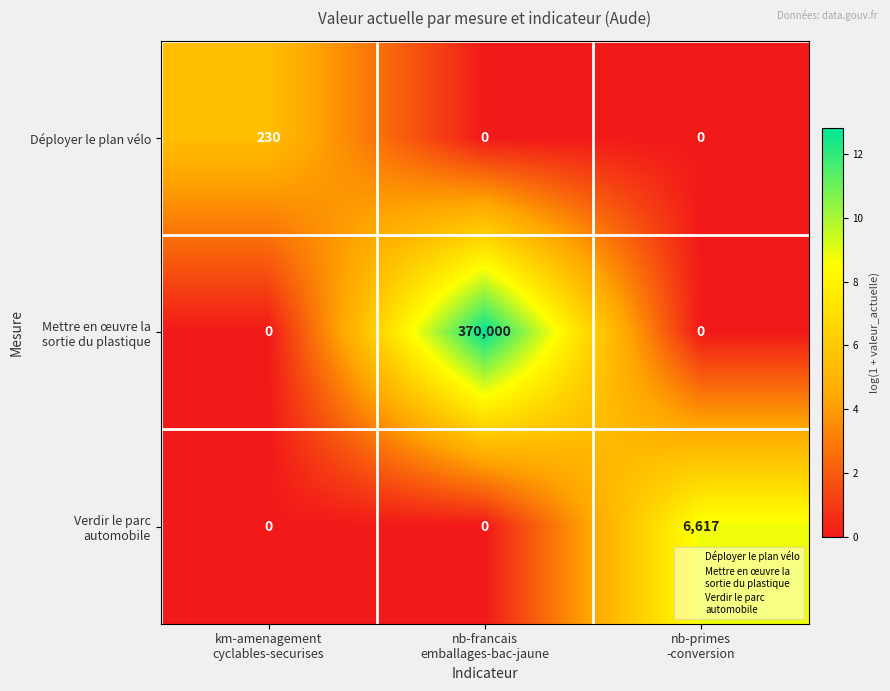

How many Déployer le plan vélo values are between 0 and 230?

3